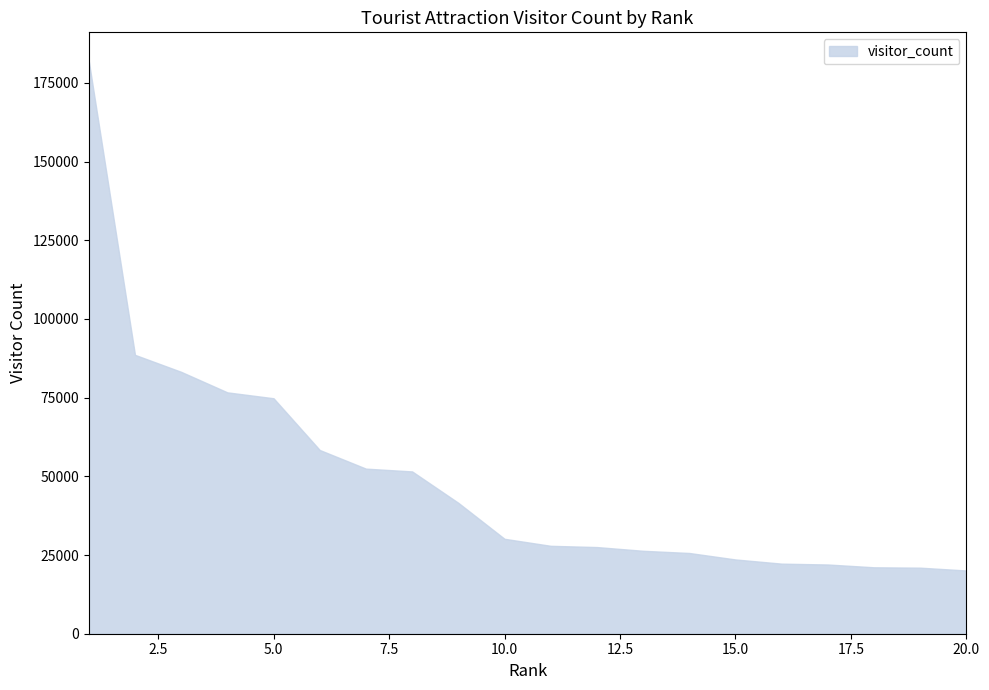

At which label is the value closest to 101032?

2